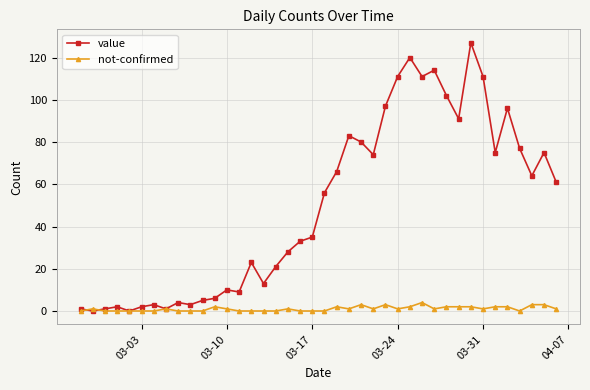

Rank the series by their average value, from highest to lowest.

value, not-confirmed